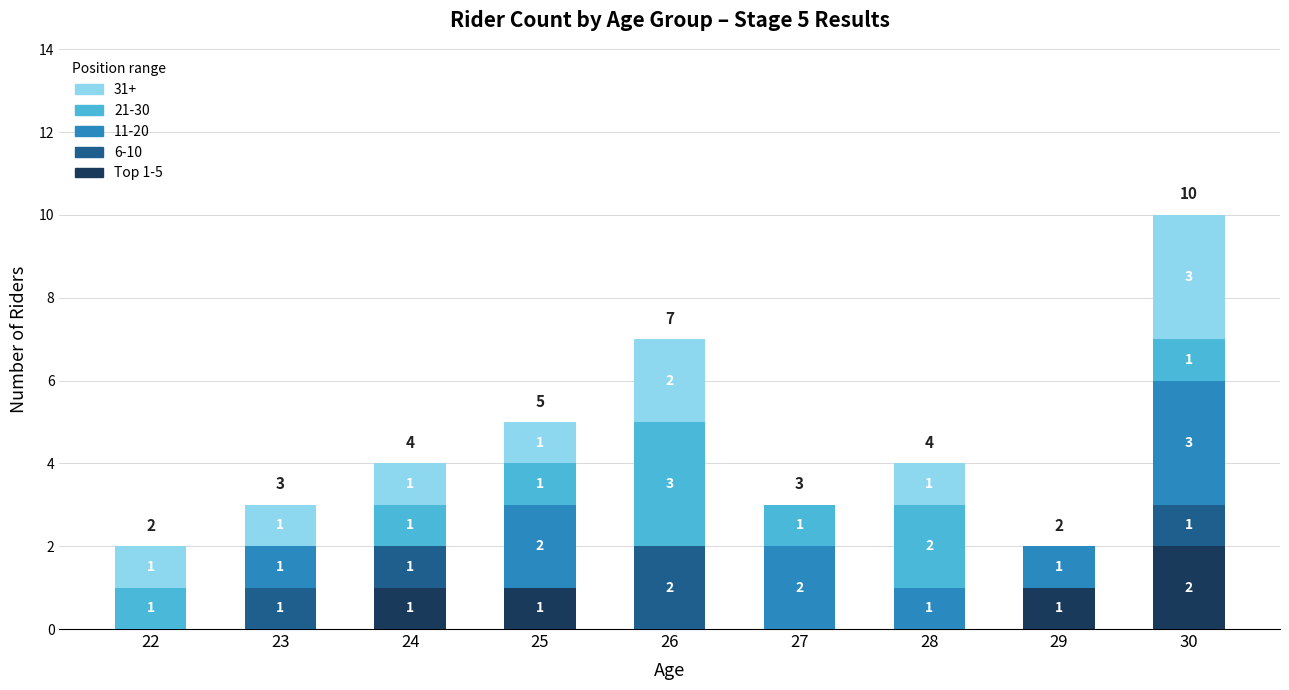

The Top 1-5 series shows 2 at 30. True or false?

True